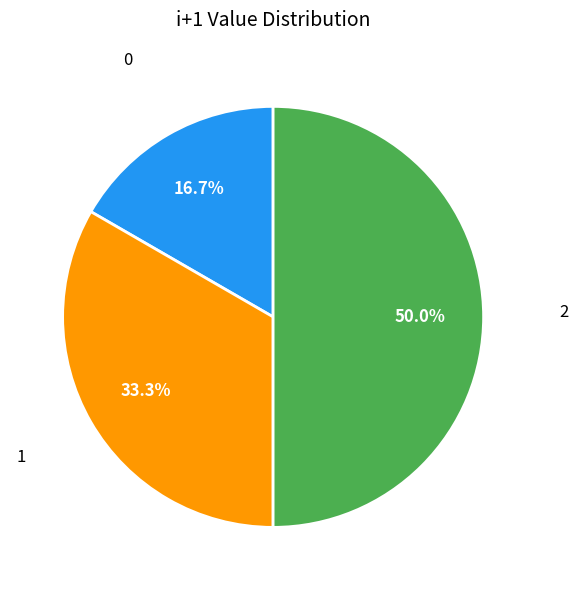

What percentage is the 0 slice, to the nearest percent?

17%